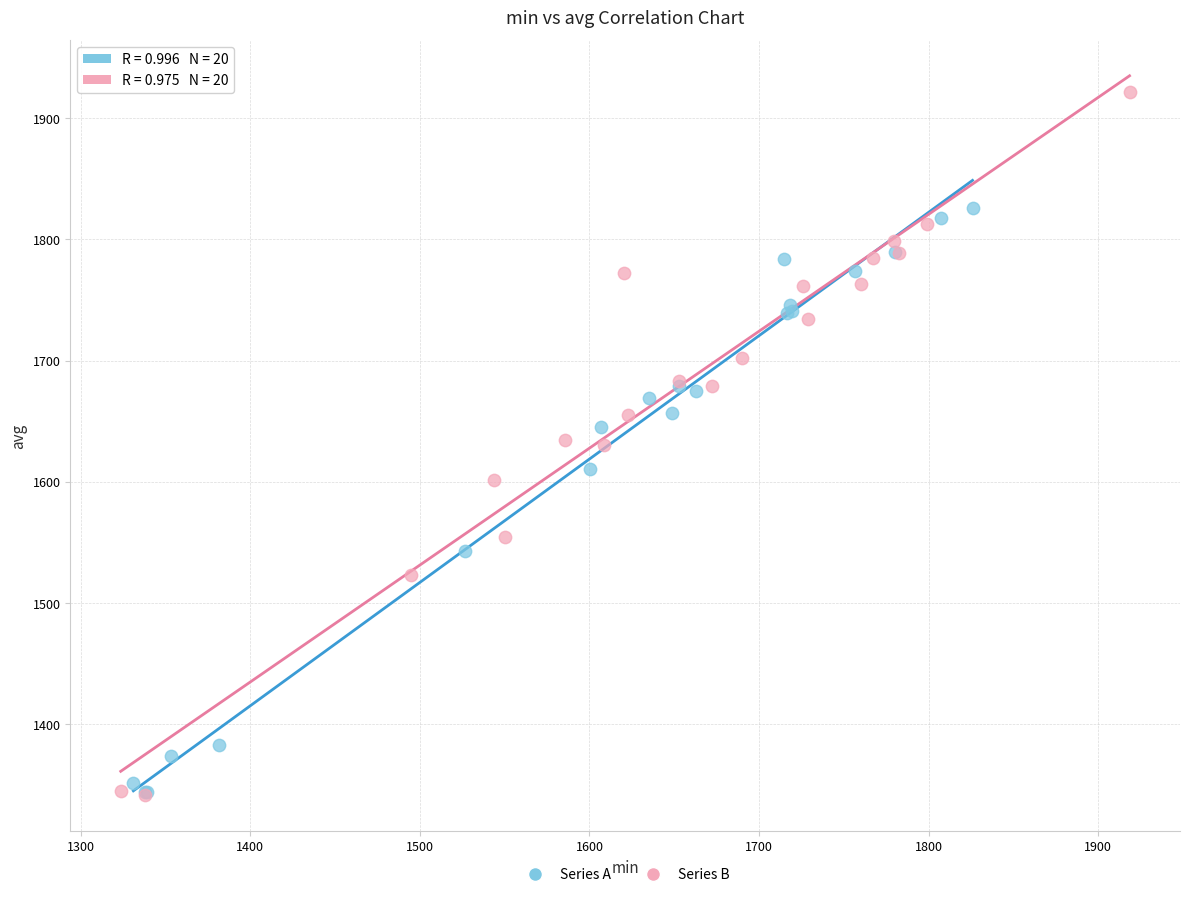

Which series reaches the maximum Y coordinate?

Series B